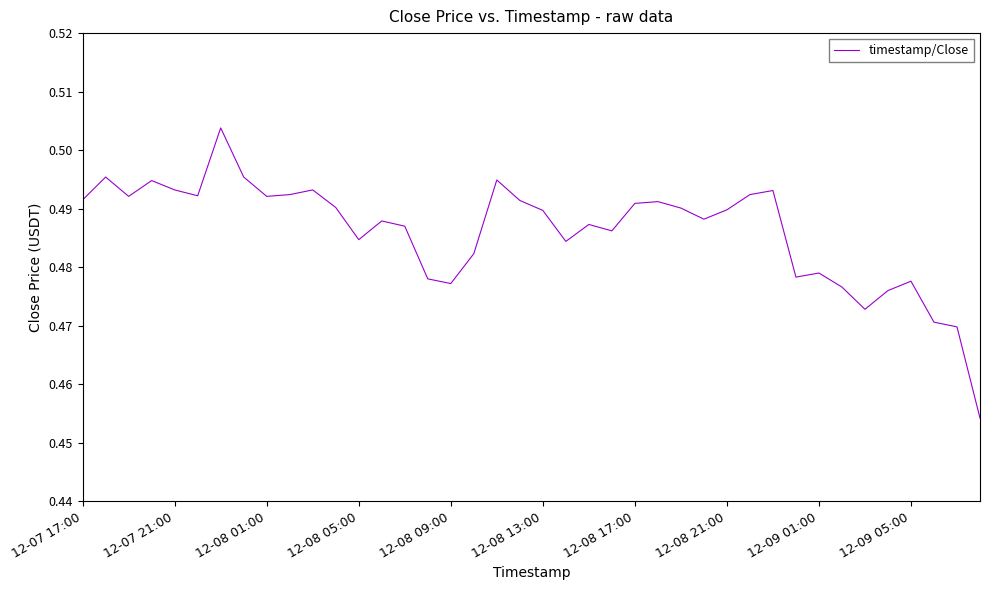

How many values are between 0 and 1?

40